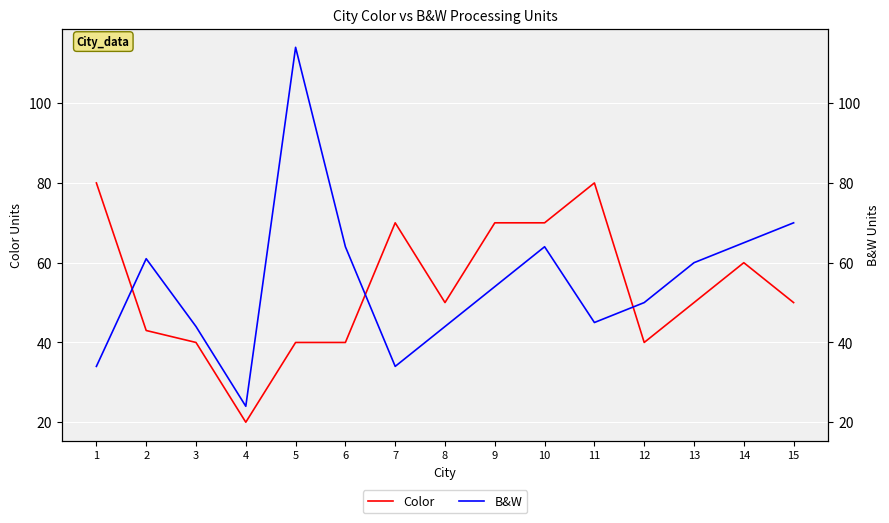

True or false: Color and B&W intersect in this chart.

True